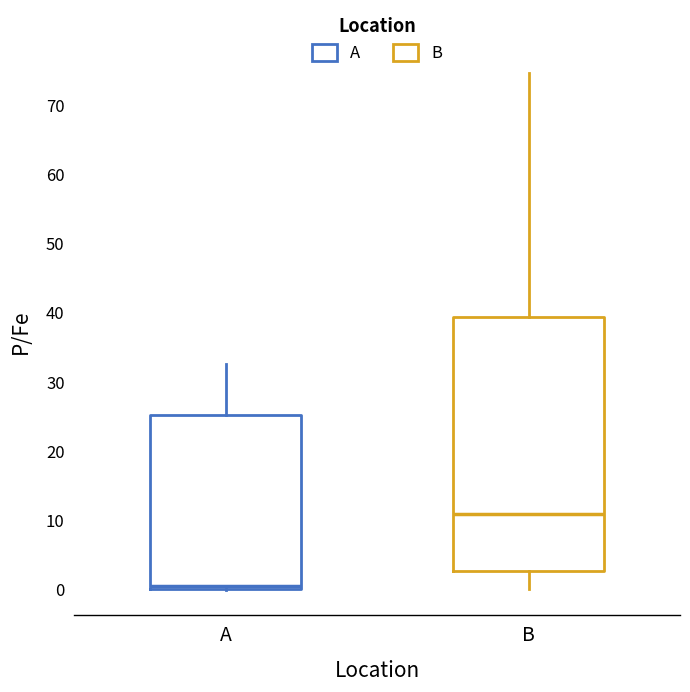

Reading left to right, read every box against the y-axis: the position of its median line, the range the box covers, and the ends of its whiskers. The values are not printed on the chart, so give them approximately, as read against the axis.

A: median 1, box 0 to 25, whiskers 0 to 33
B: median 11, box 3 to 39, whiskers 0 to 75